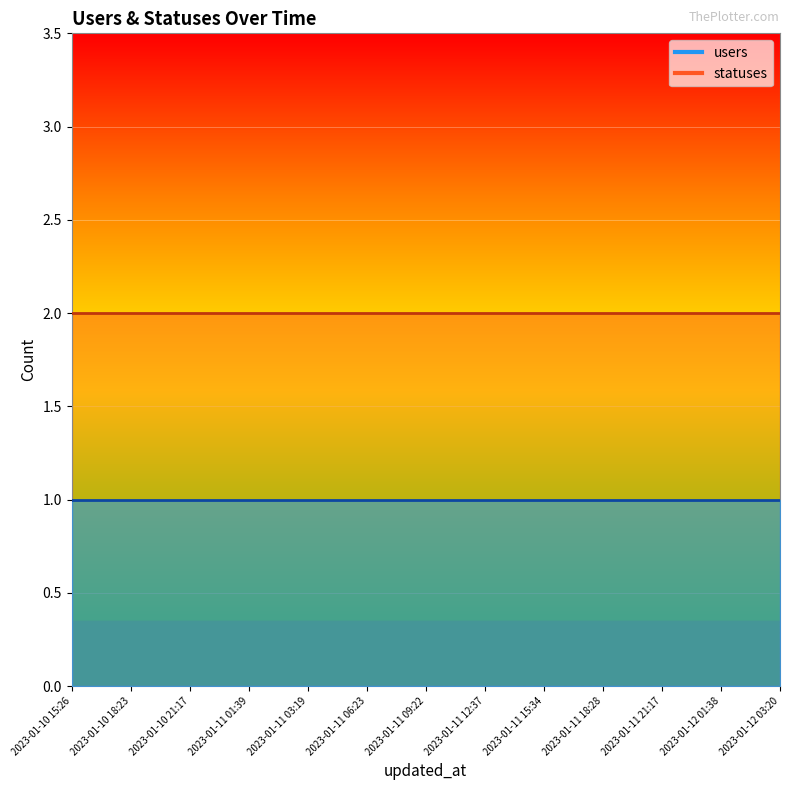

What is the minimum value shown in the chart?

1